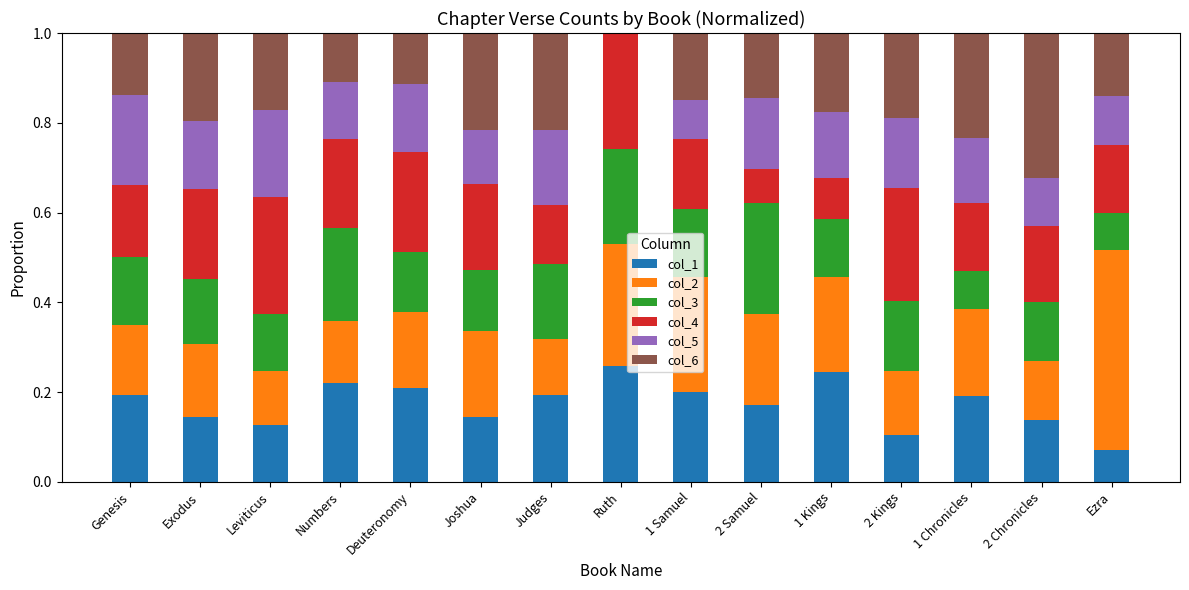

What is the total value across all series at Deuteronomy?

1.0